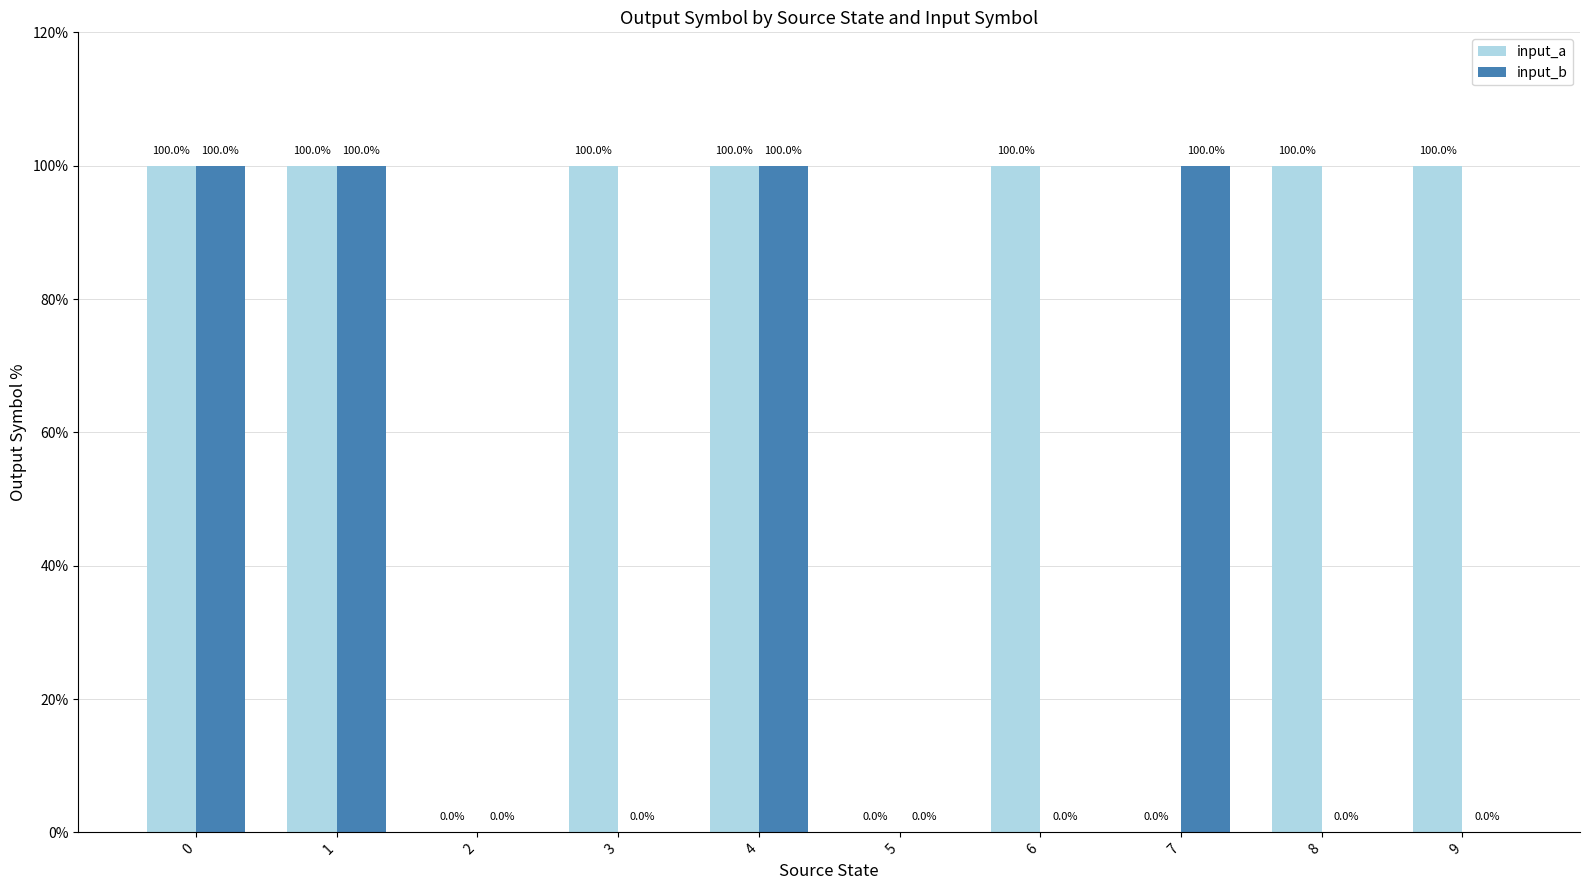

How many series are shown in this chart?

2